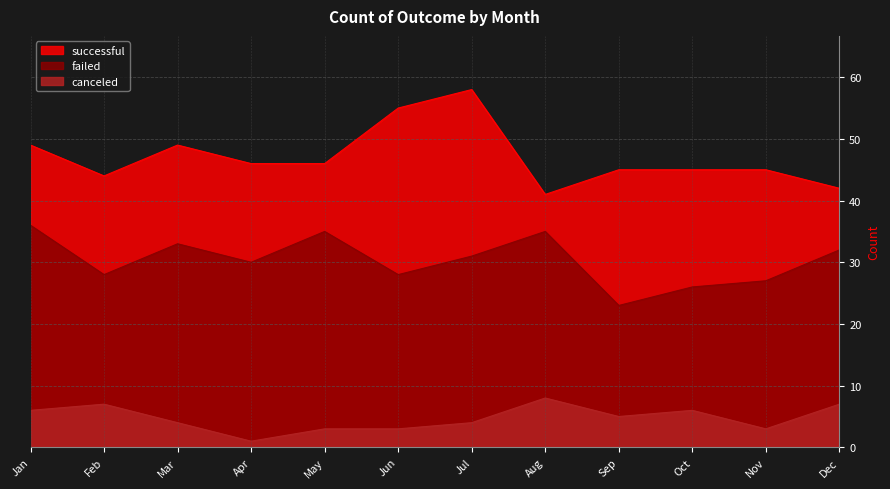

The successful series shows 45 at Sep. True or false?

True